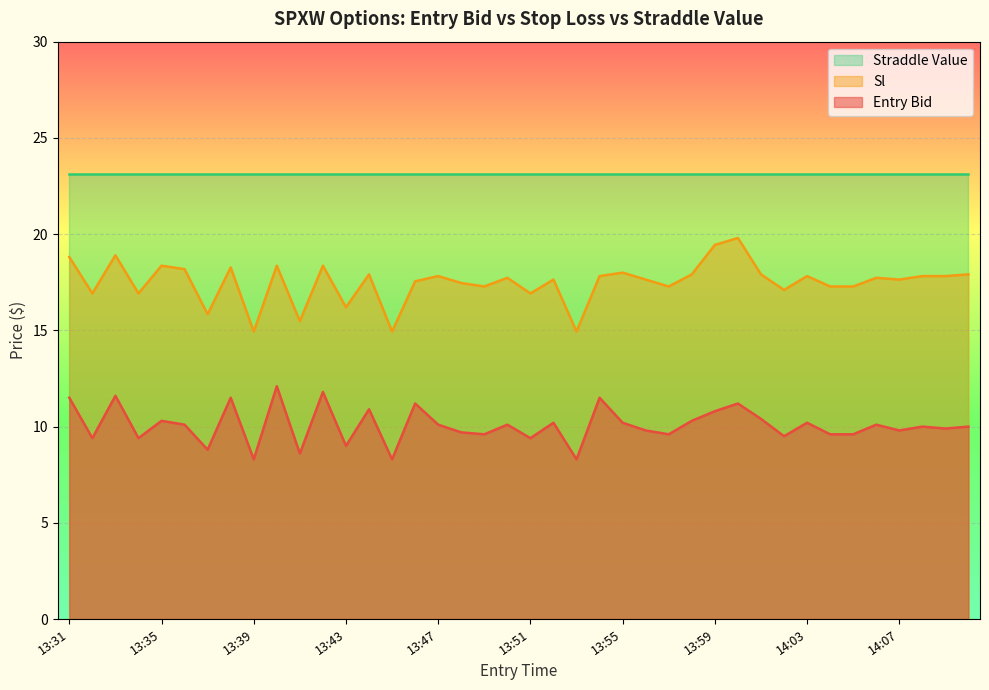

The entry_bid series shows 10.1 at 13:47. True or false?

True